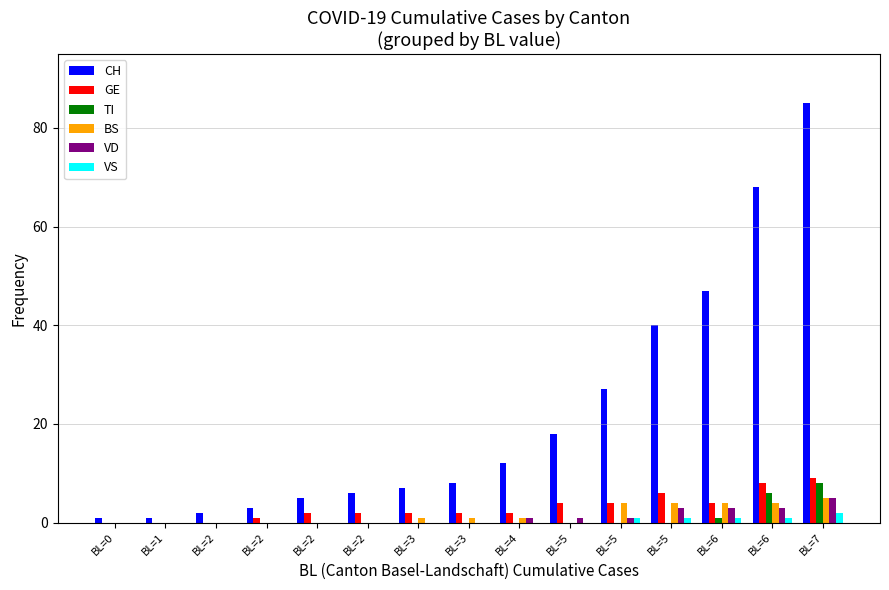

Which has a higher value, BL=3 or BL=6?

BL=6